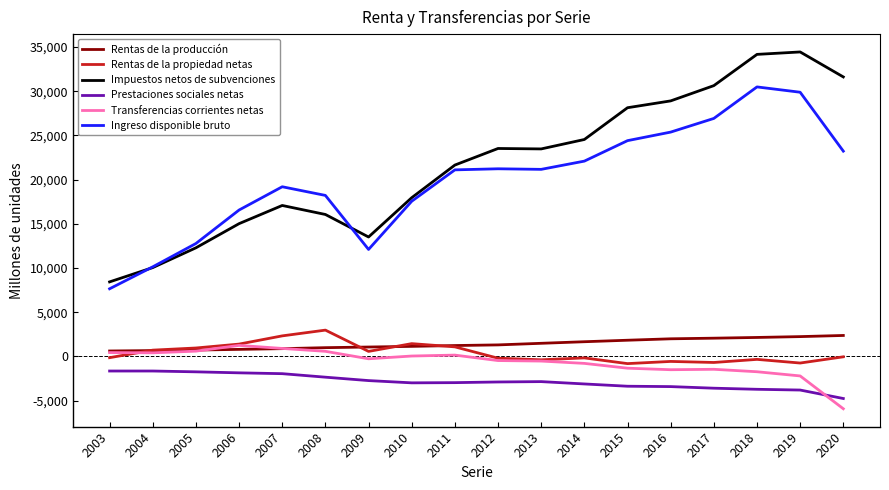

Is the value of Transferencias corrientes netas at 2007 greater than the value of Prestaciones sociales netas at 2015?

Yes